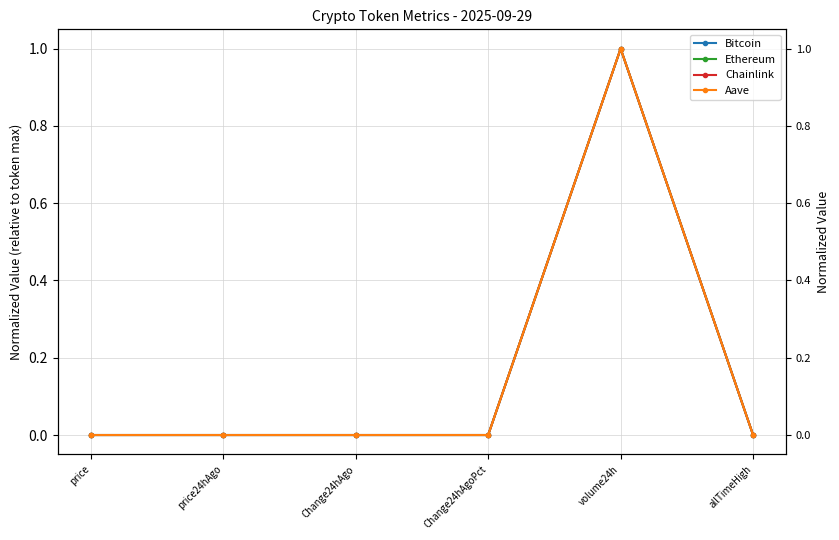

Rank the series by their maximum value, from lowest to highest.

Bitcoin, Ethereum, Chainlink, Aave